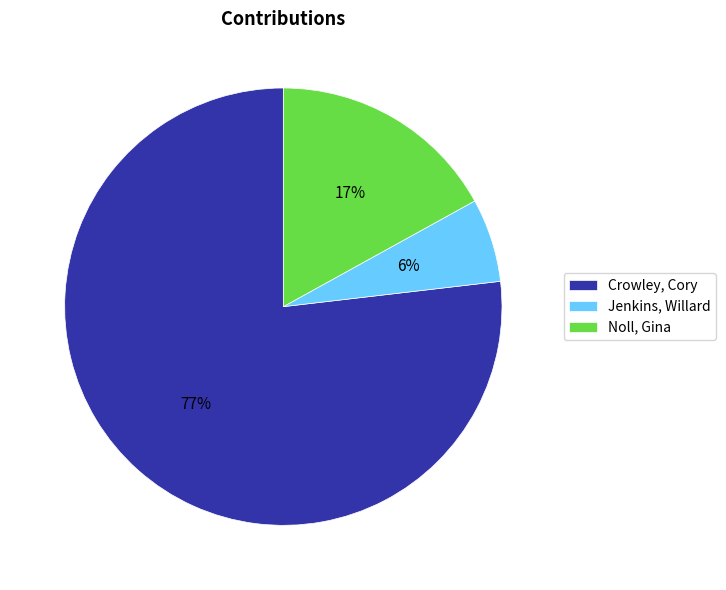

Which category has the smallest portion of the pie?

Jenkins, Willard